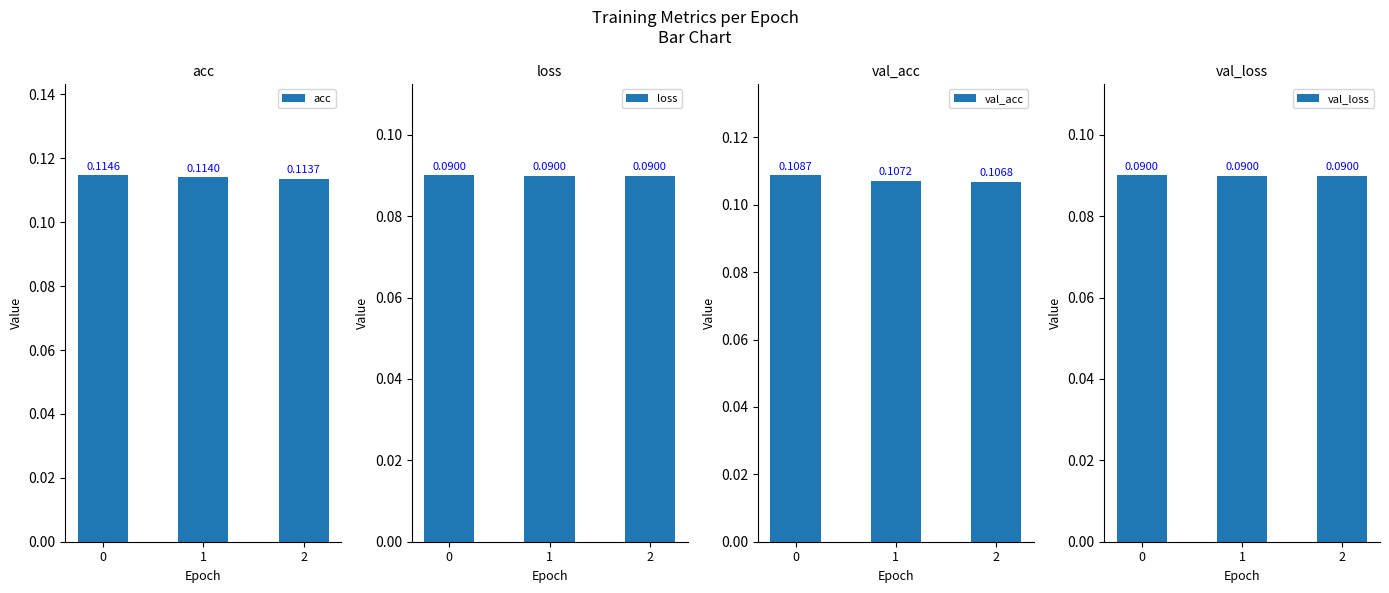

Reading left to right, list all the values displayed in this chart.

acc: 0.1	0.1	0.1
loss: 0.1	0.1	0.1
val_acc: 0.1	0.1	0.1
val_loss: 0.1	0.1	0.1